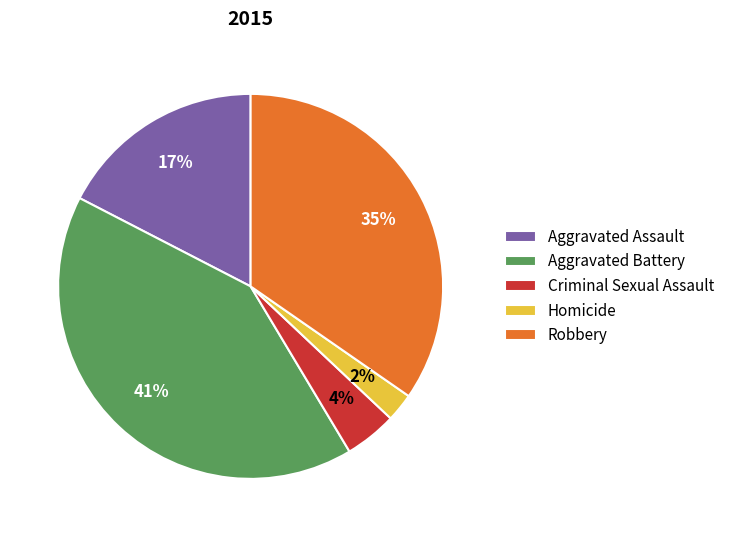

What is the smallest slice in the pie chart?

Homicide